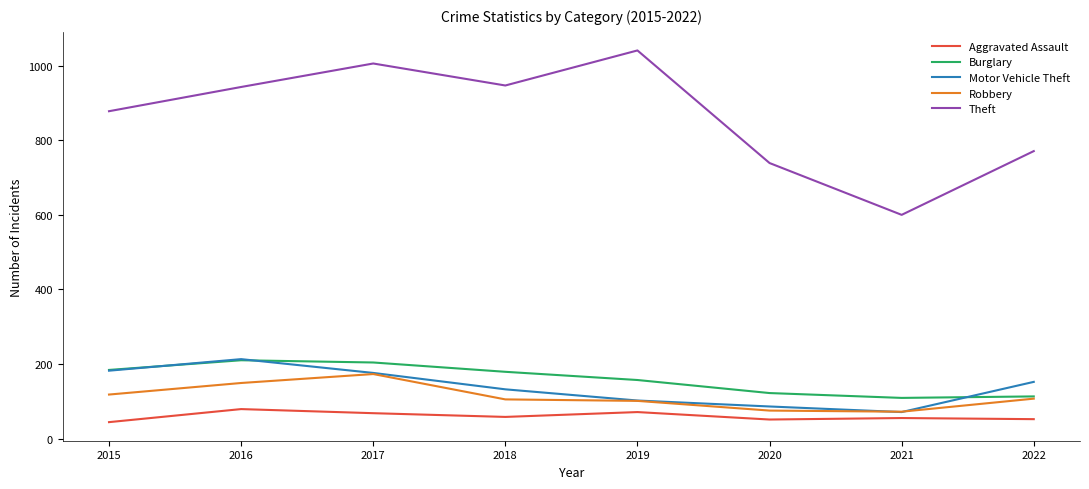

How many distinct data groups are displayed?

5